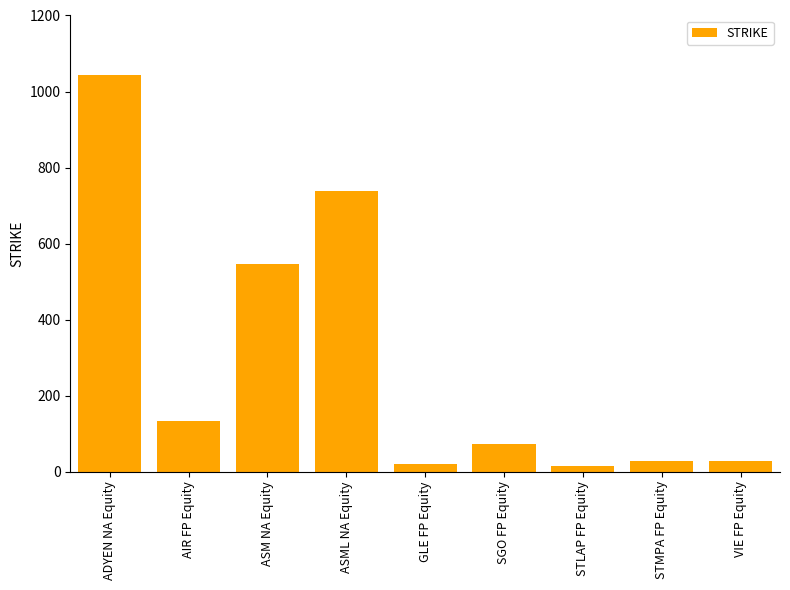

What is the value of the 6th bar from the left?

73.7